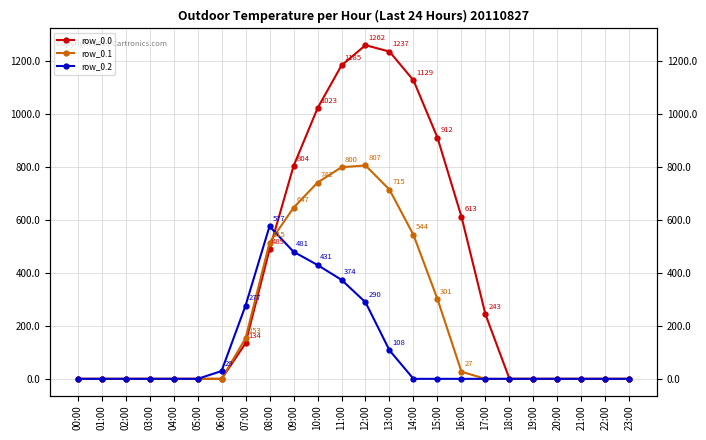

In row_0.0, how many points are higher than both neighbors (excluding endpoints)?

1